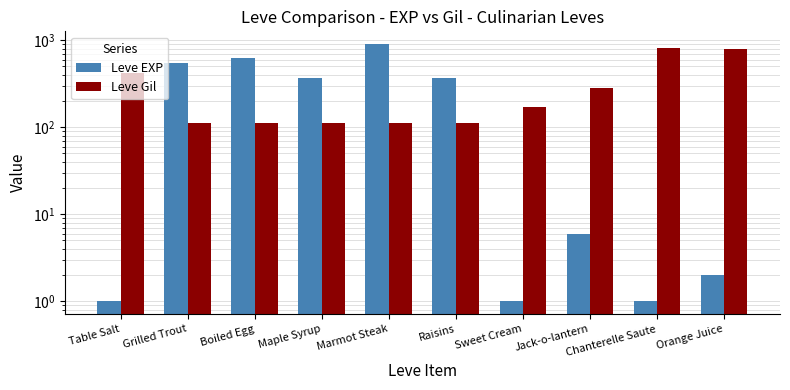

At how many categories does at least one series exceed 841?

1